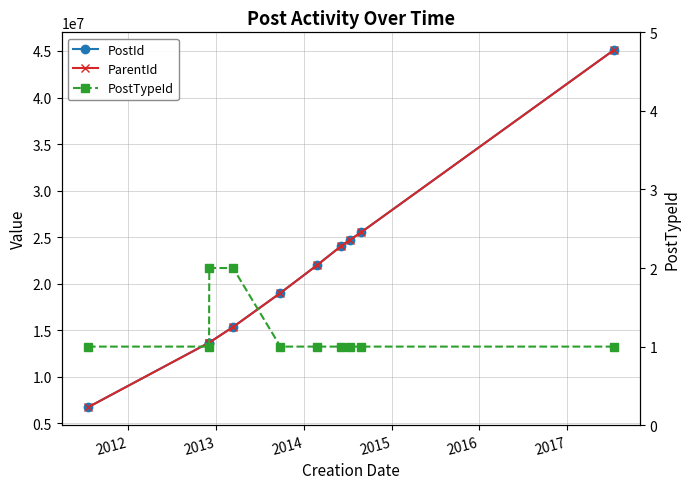

True or false: ParentId and PostId intersect in this chart.

False